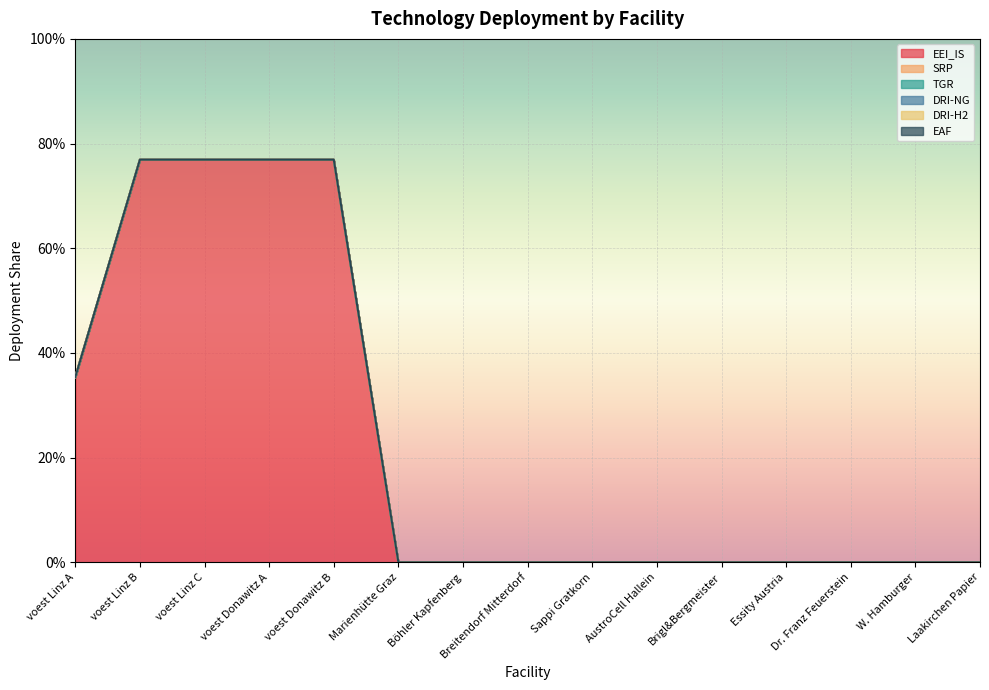

Between voest Donawitz B and Marienhütte Graz, which series saw the biggest shift?

EEI_IS